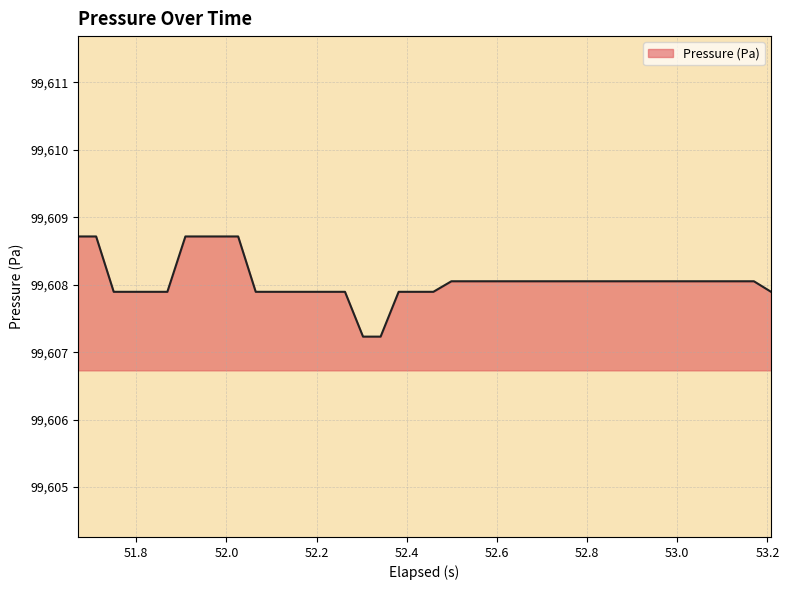

What is the difference between the maximum and minimum values?

1.5